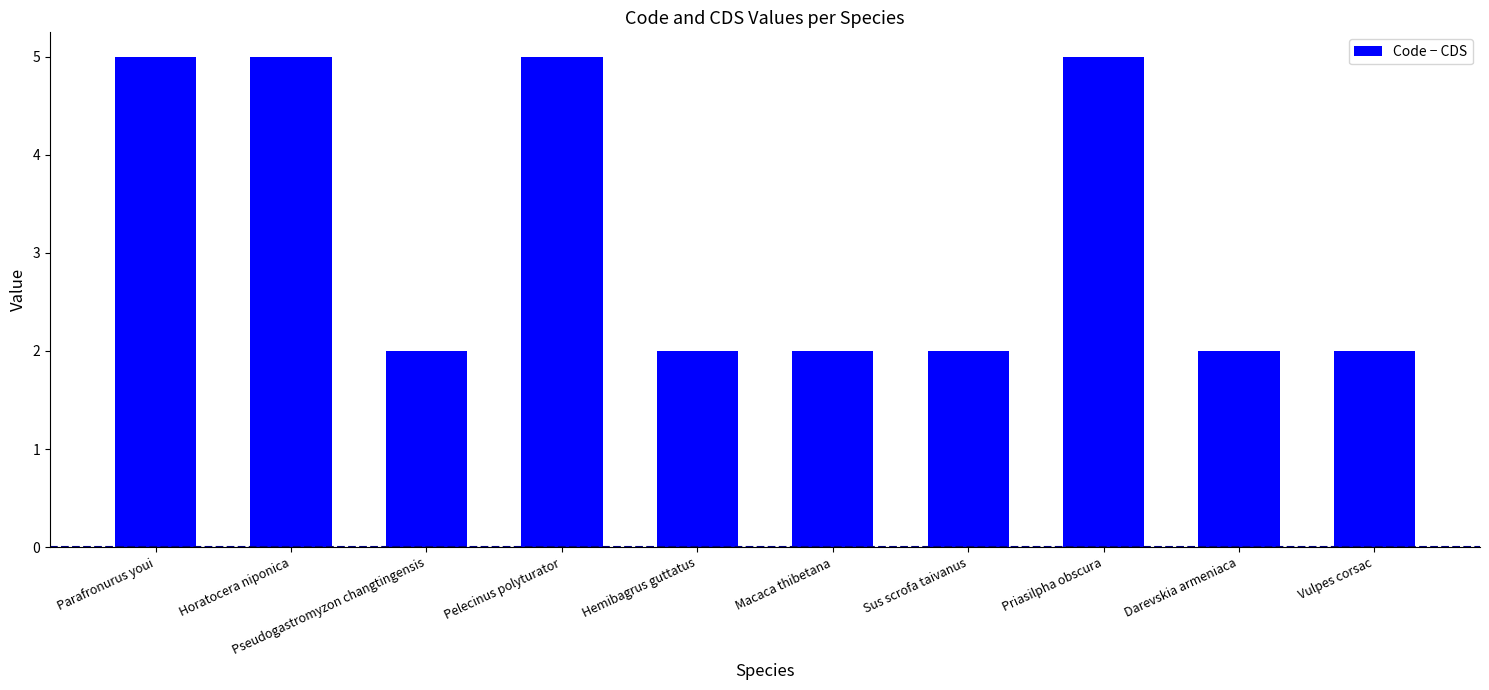

What is the ratio of the value at Hemibagrus guttatus to the value at Pelecinus polyturator?

0.4